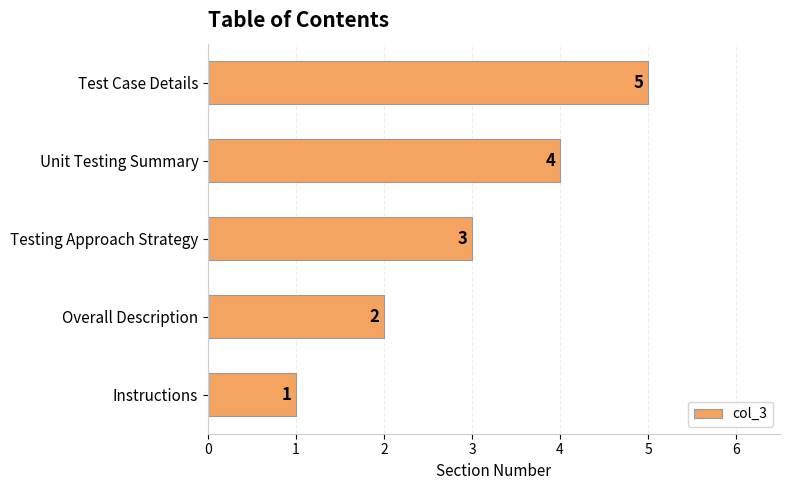

List the labels in order of value, smallest first.

Instructions, Overall Description, Testing Approach Strategy, Unit Testing Summary, Test Case Details